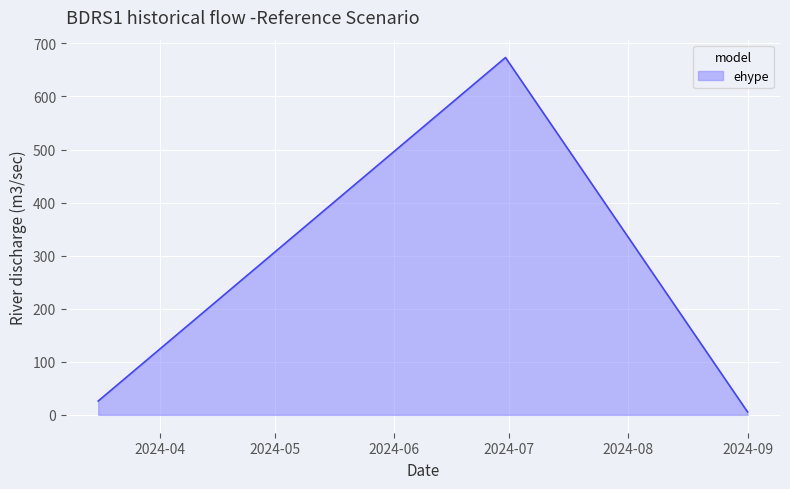

What is the maximum value shown in the chart?

673.3